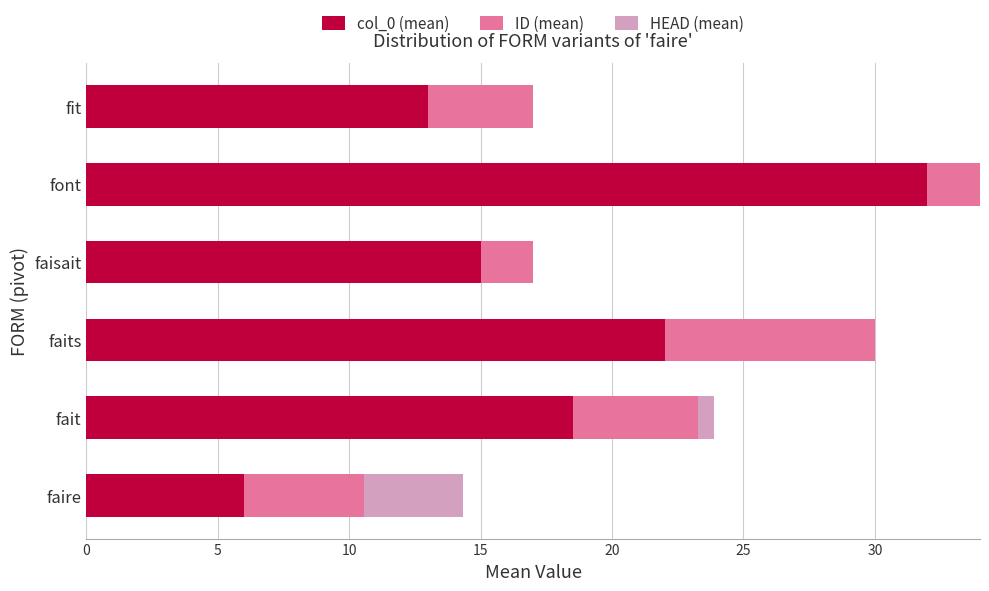

What is the total value across all series at faisait?

17.0